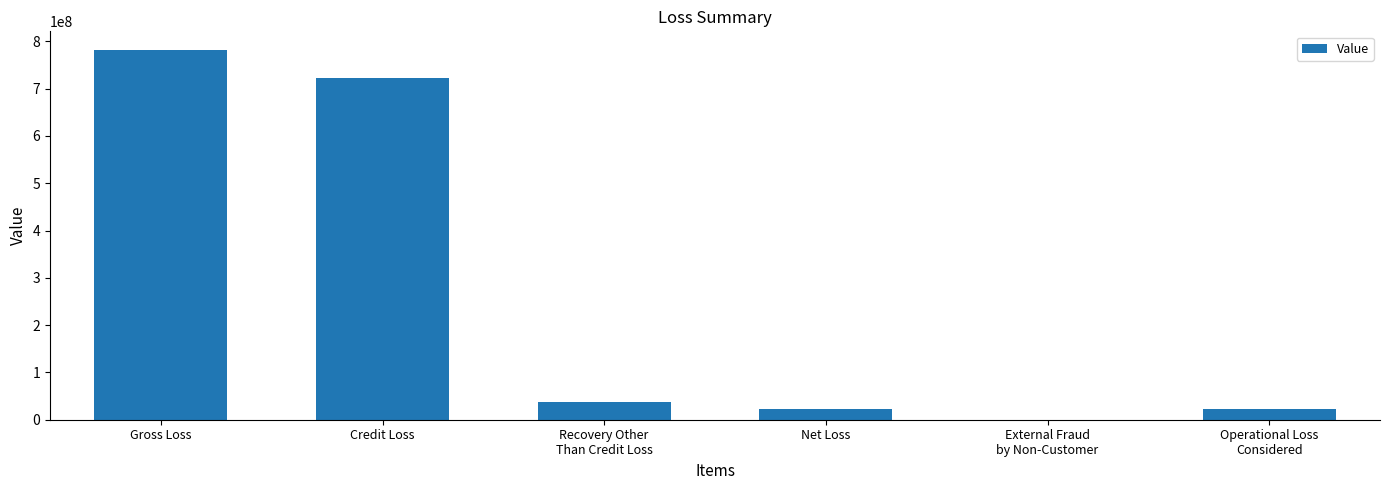

At which label does the data first exceed 37286200?

Gross Loss